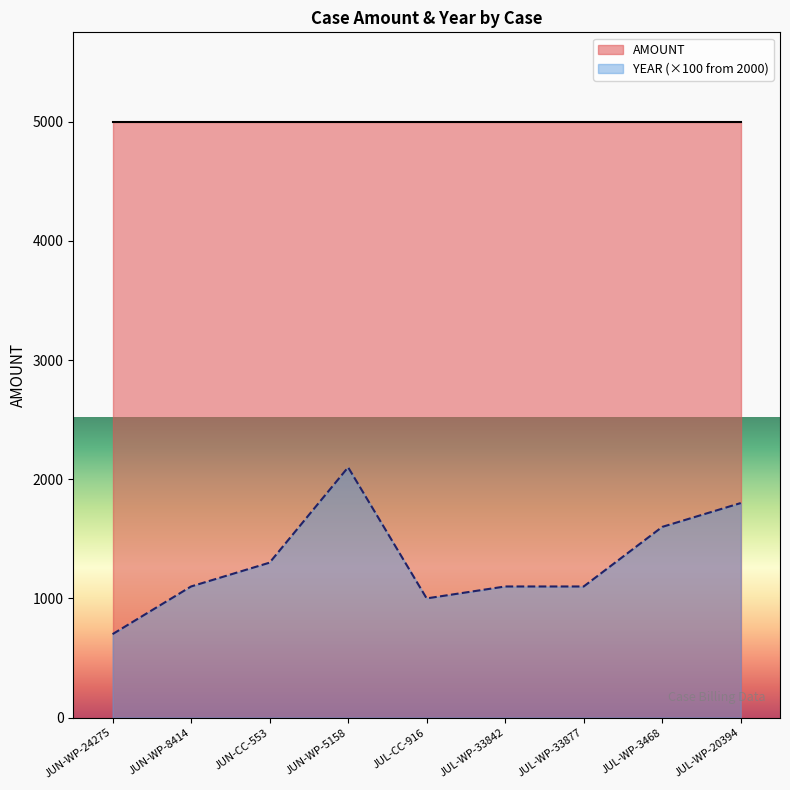

Which label corresponds to the largest value in the chart?

JUN-WP-5158